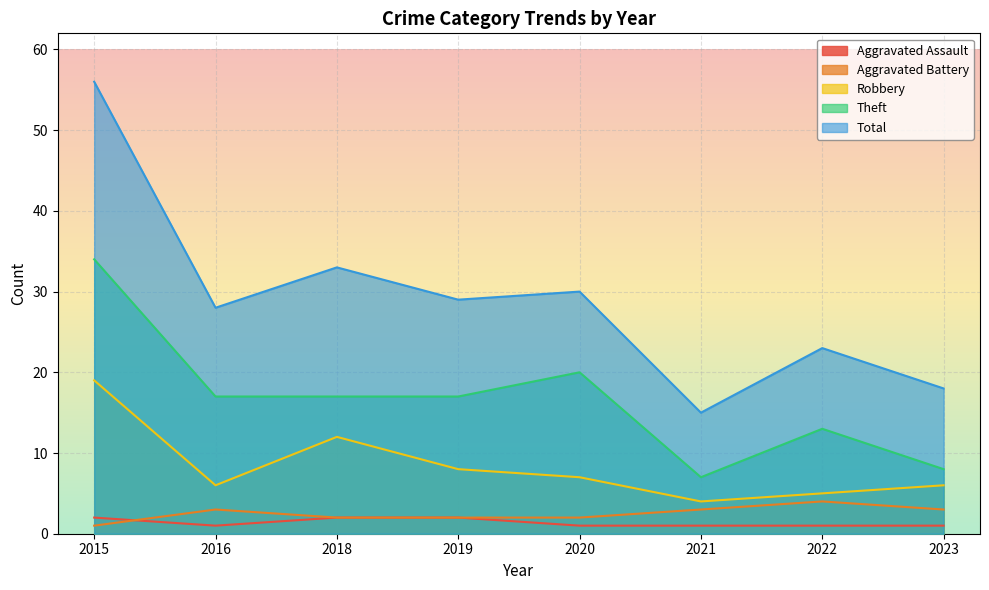

How many lines are shown in the chart?

5